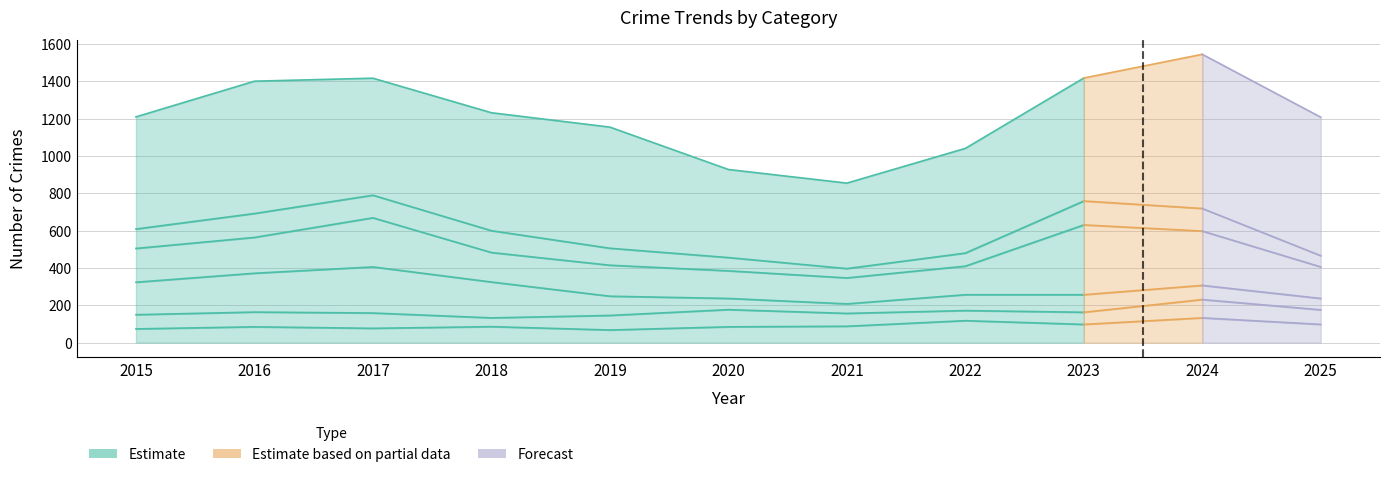

Is the value of Theft at 2018 greater than the value of Robbery at 2020?

Yes